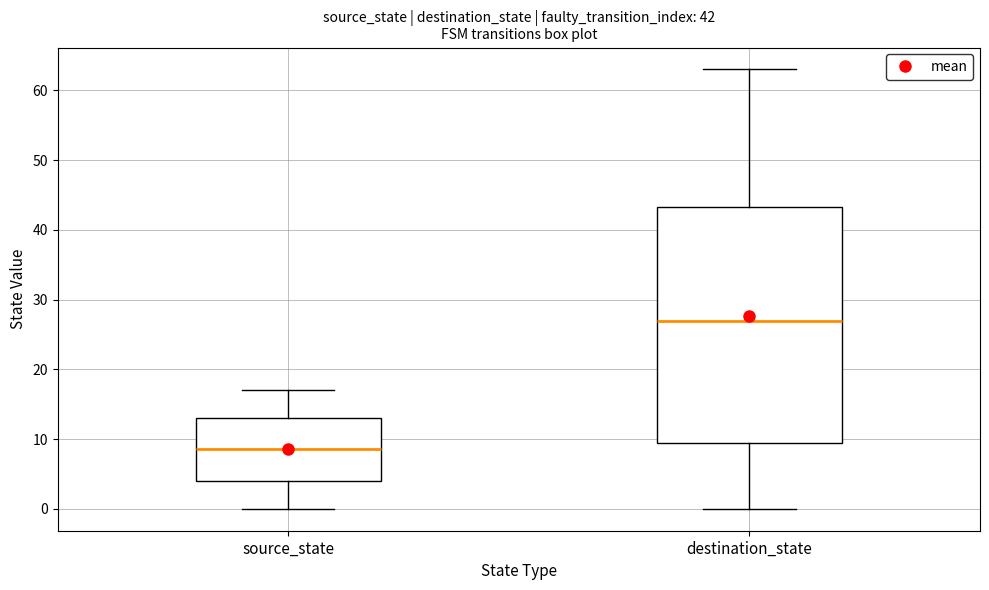

Which box has the highest median line?

destination_state